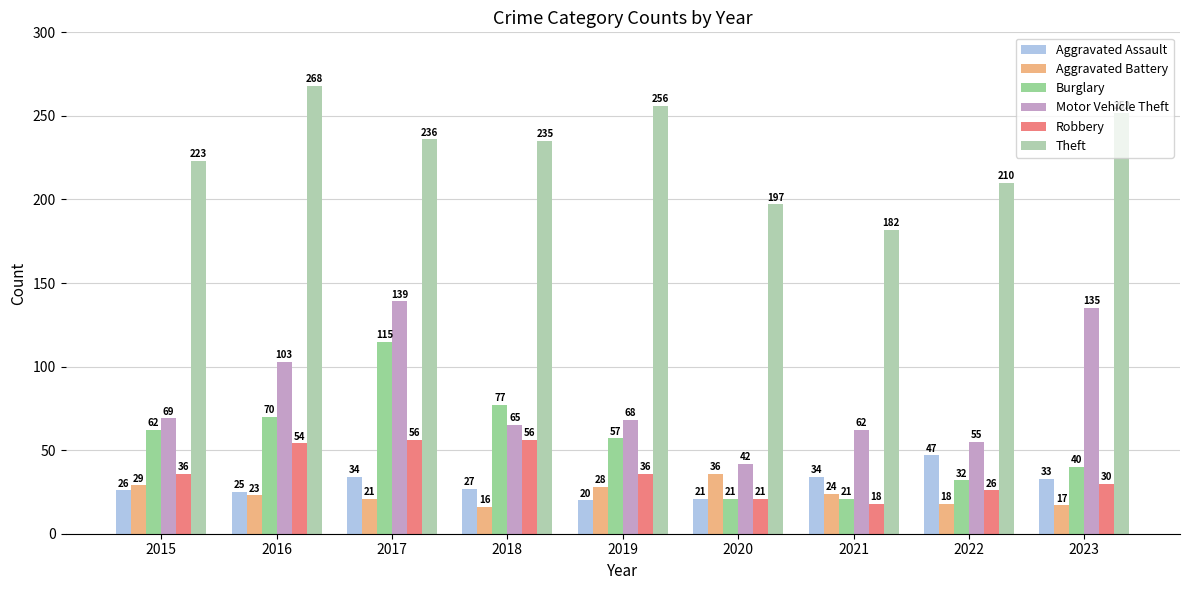

Is it true that Motor Vehicle Theft equals 68 at 2019?

True